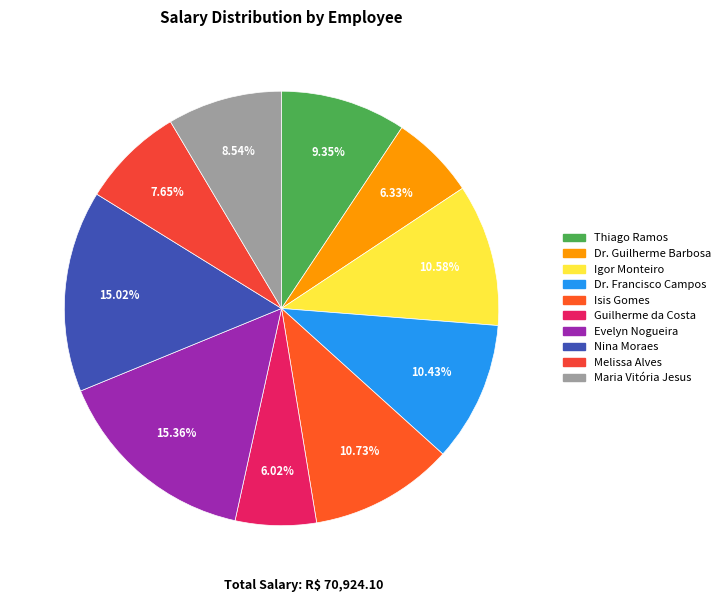

To the nearest percent, what portion does Guilherme da Costa represent?

6%